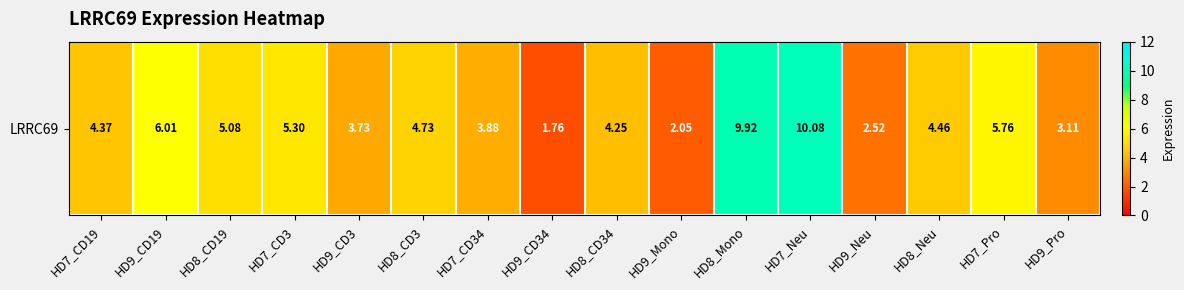

What is the average value?

4.8